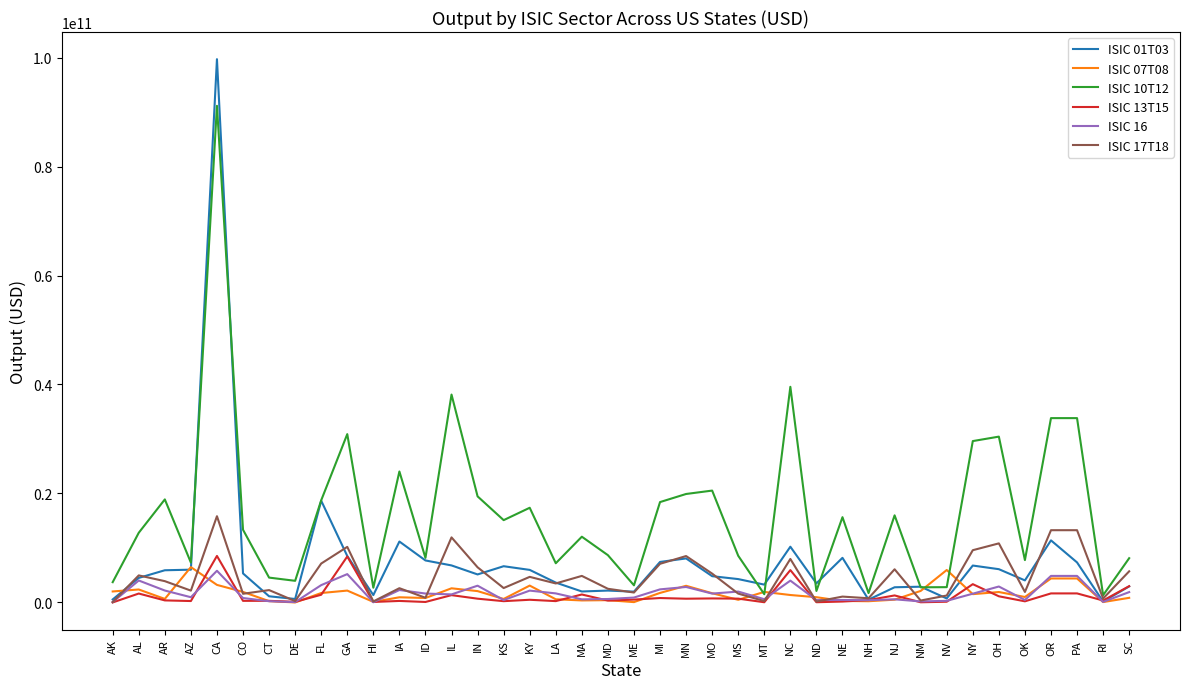

True or false: ISIC 17T18 has a value of 8184903699.7 at PA.

False